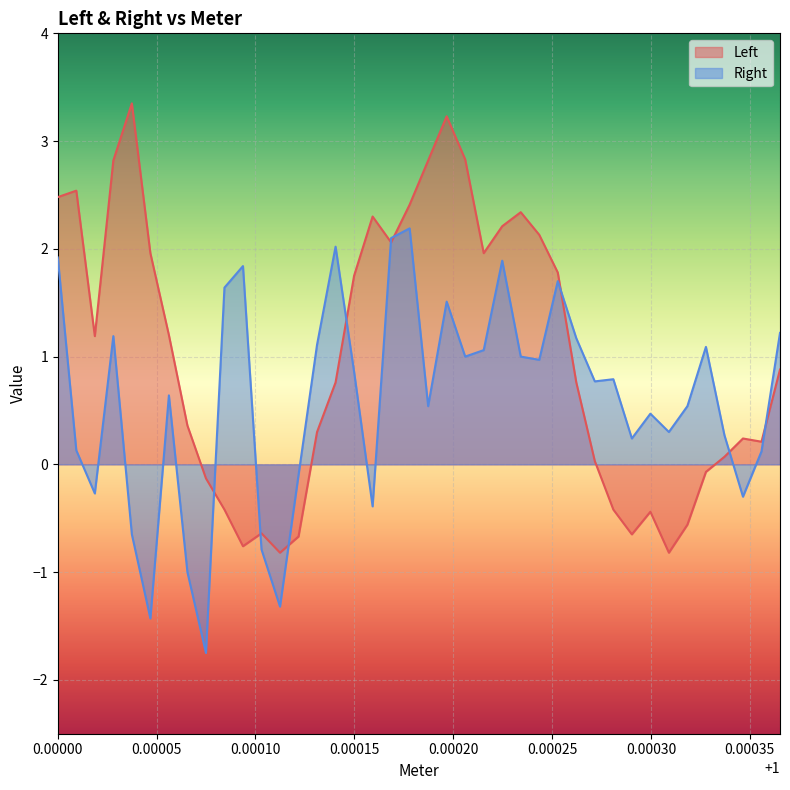

How many interior local valleys does the Left series have?

8